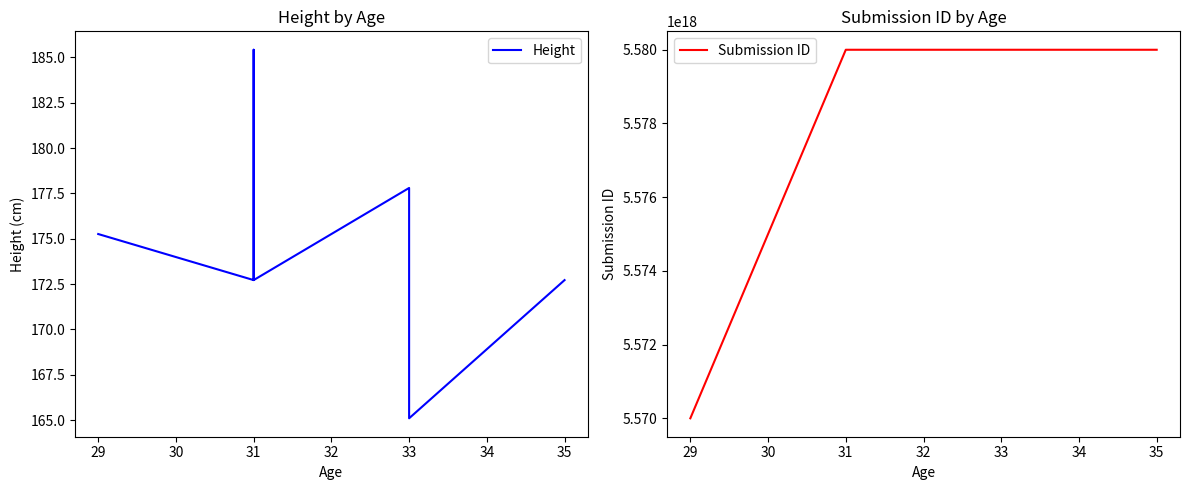

Rank the series by their average value, from lowest to highest.

Height, Submission ID